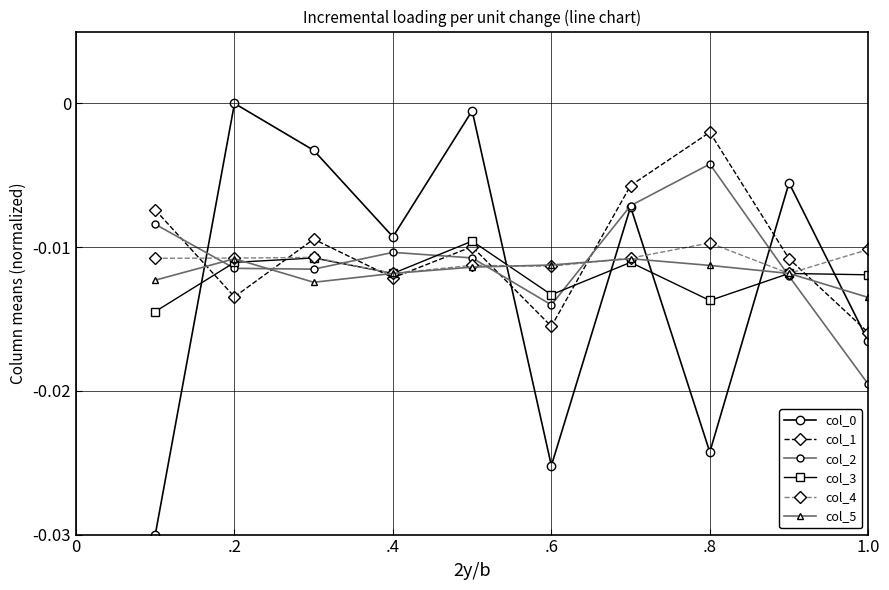

In col_3, how many points are lower than both neighbors (excluding endpoints)?

3